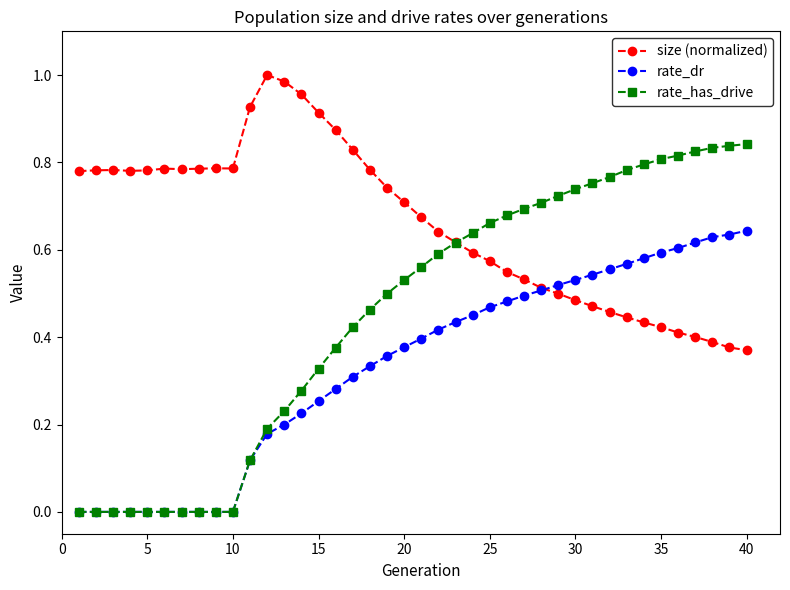

Which series has the largest range (max minus min)?

rate_has_drive